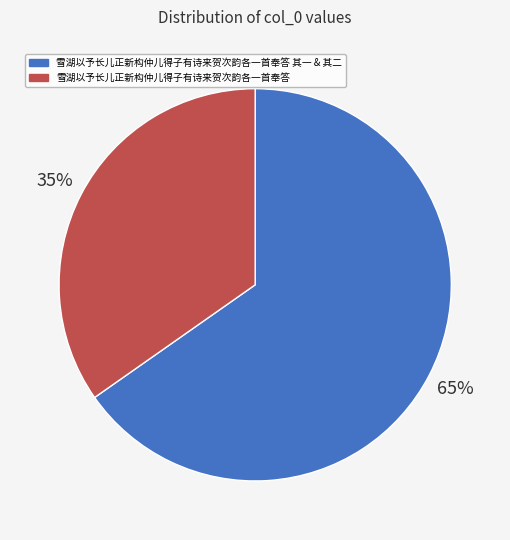

To the nearest percent, what is the average slice percentage?

50%